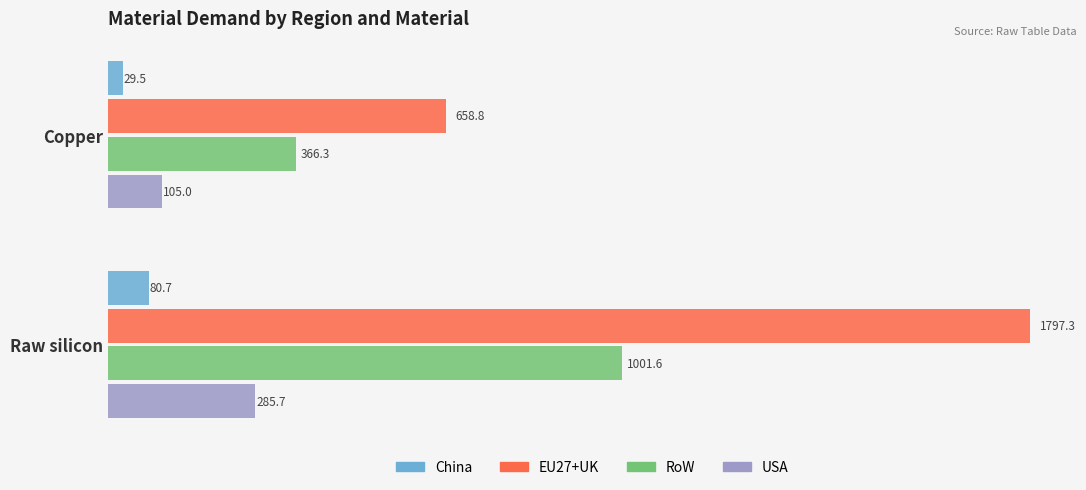

At which label does EU27+UK reach its peak?

Raw silicon